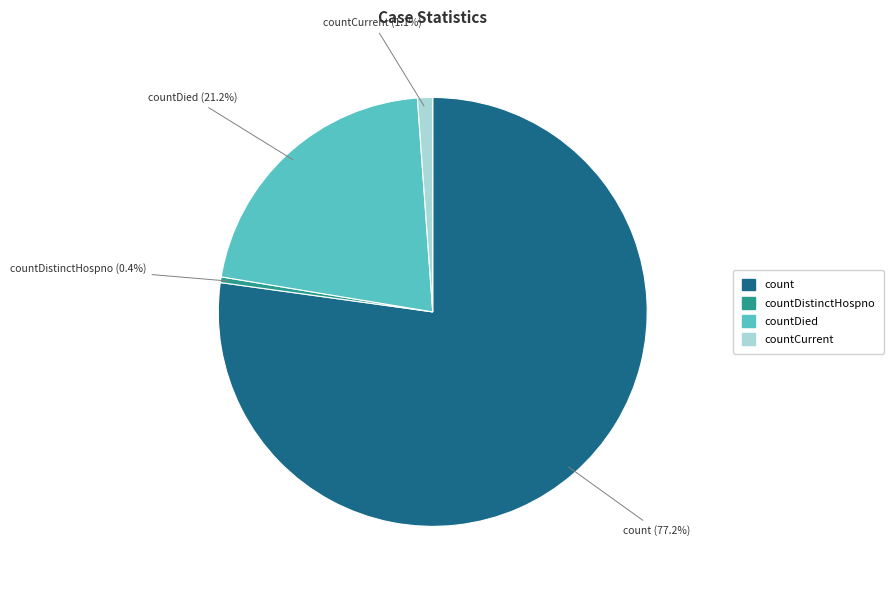

Is there any slice that represents more than half of the pie?

Yes